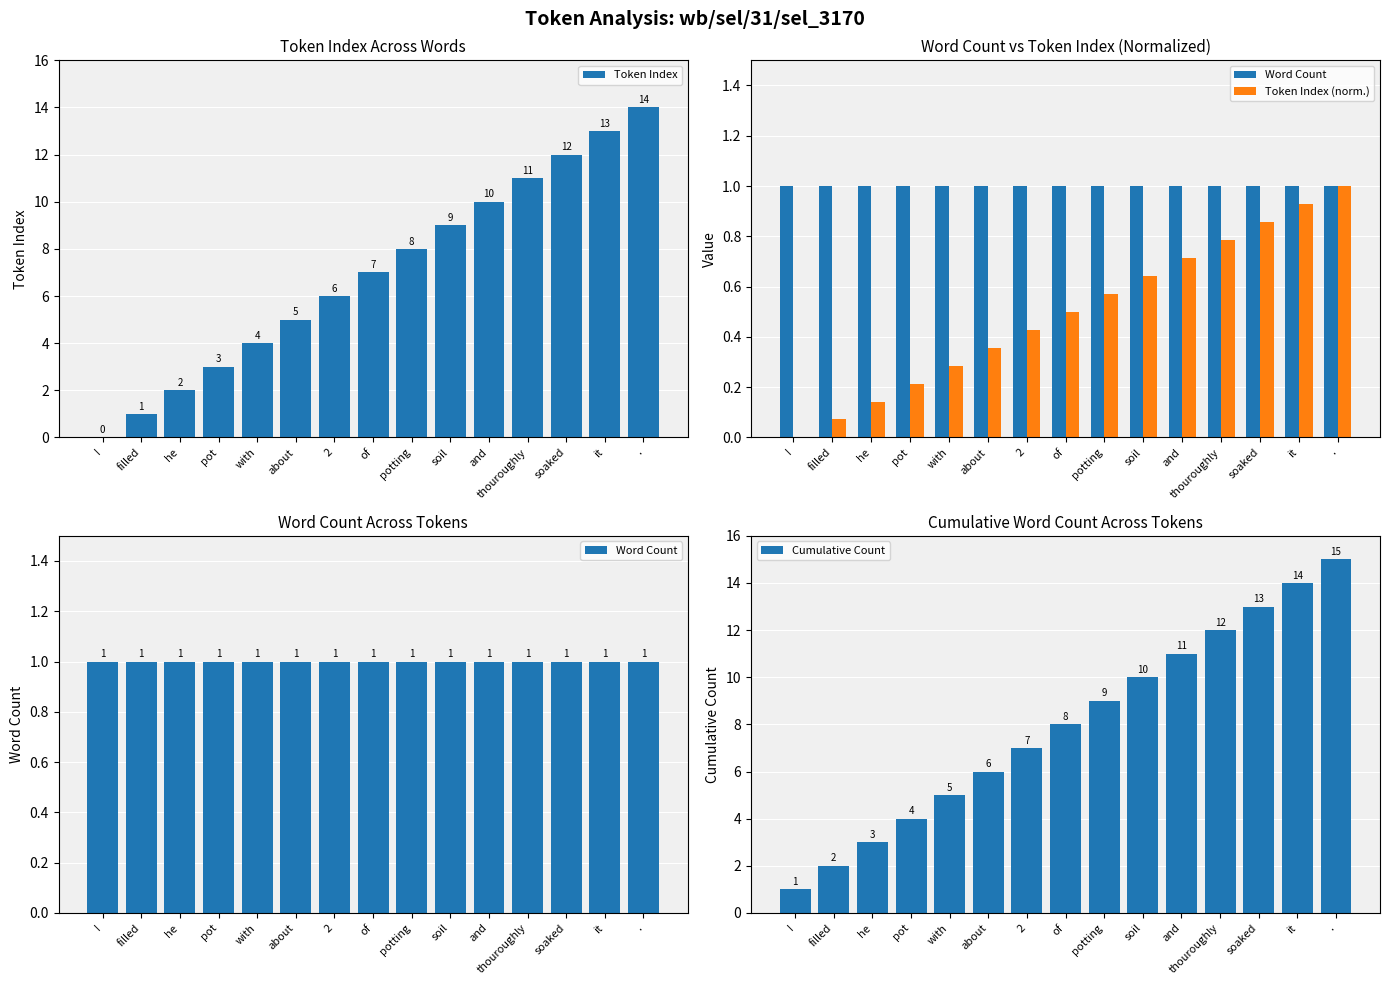

Rank the categories by Token Index (norm.) value from highest to lowest.

., it, soaked, thouroughly, and, soil, potting, of, 2, about, with, pot, he, filled, I